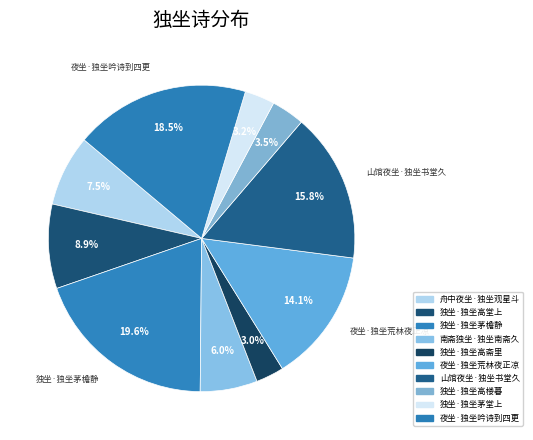

Count the number of slices in the pie.

10